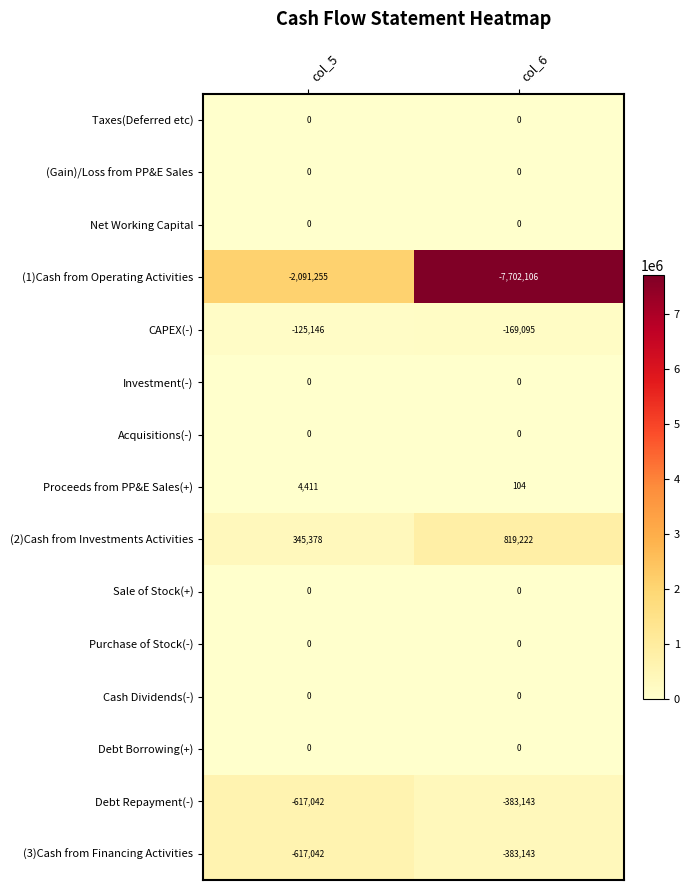

At which label is (3)Cash from Financing Activities closest to -500092?

col_6